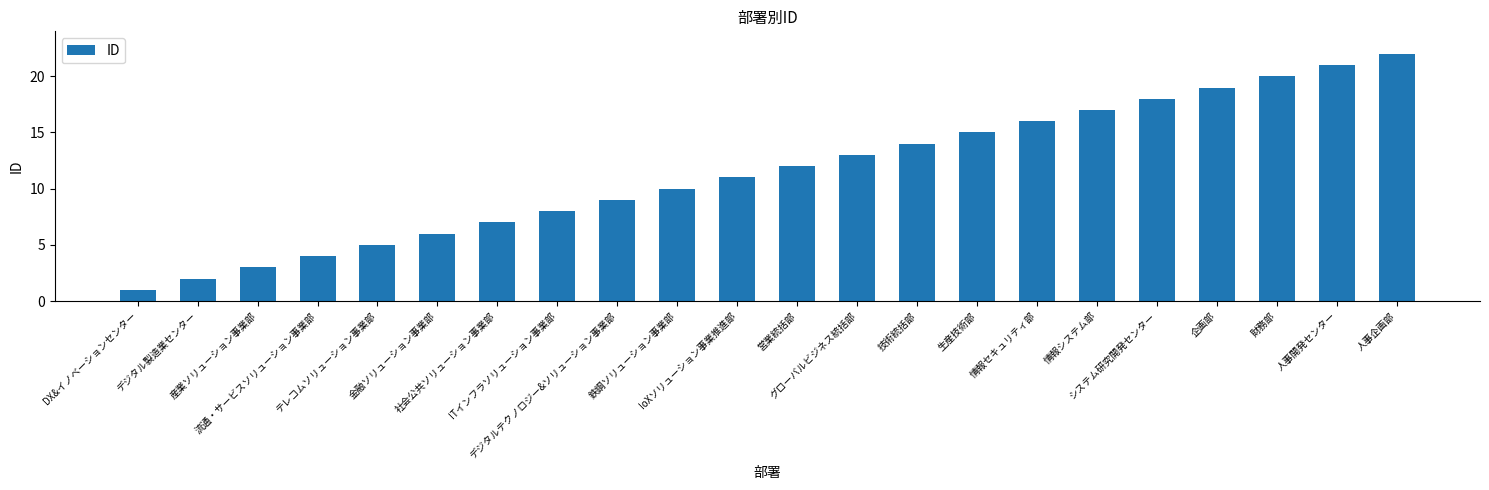

List the labels in order of value, smallest first.

DX&イノベーションセンター, デジタル製造業センター, 産業ソリューション事業部, 流通・サービスソリューション事業部, テレコムソリューション事業部, 金融ソリューション事業部, 社会公共ソリューション事業部, ITインフラソリューション事業部, デジタルテクノロジー&ソリューション事業部, 鉄鋼ソリューション事業部, IoXソリューション事業推進部, 営業統括部, グローバルビジネス統括部, 技術統括部, 生産技術部, 情報セキュリティ部, 情報システム部, システム研究開発センター, 企画部, 財務部, 人事開発センター, 人事企画部